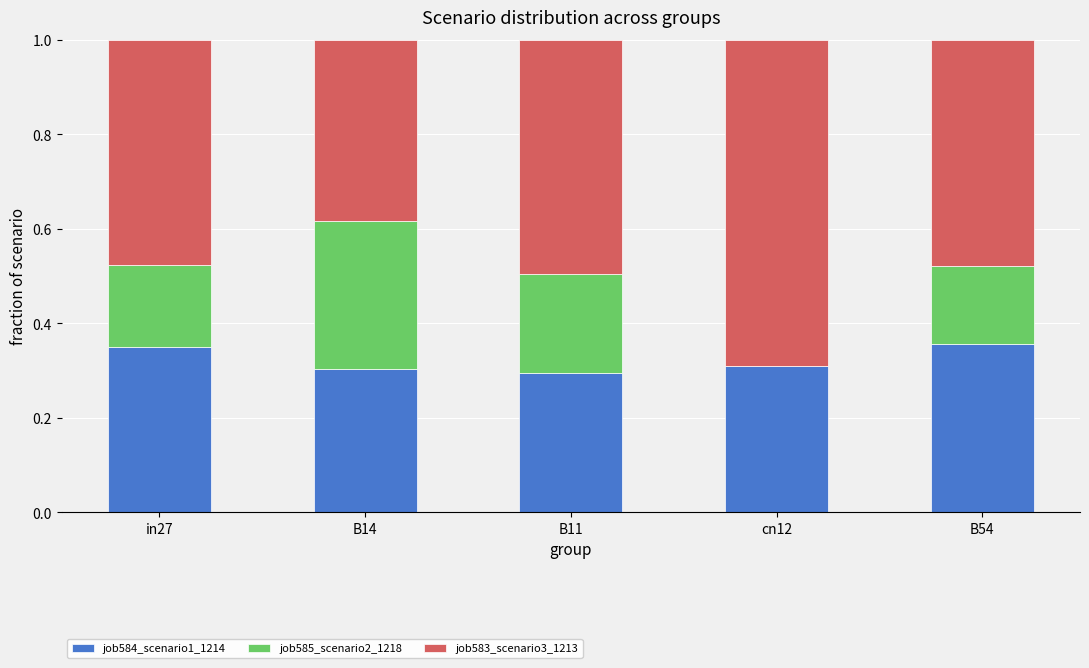

What is the total value across all series at B14?

1.0